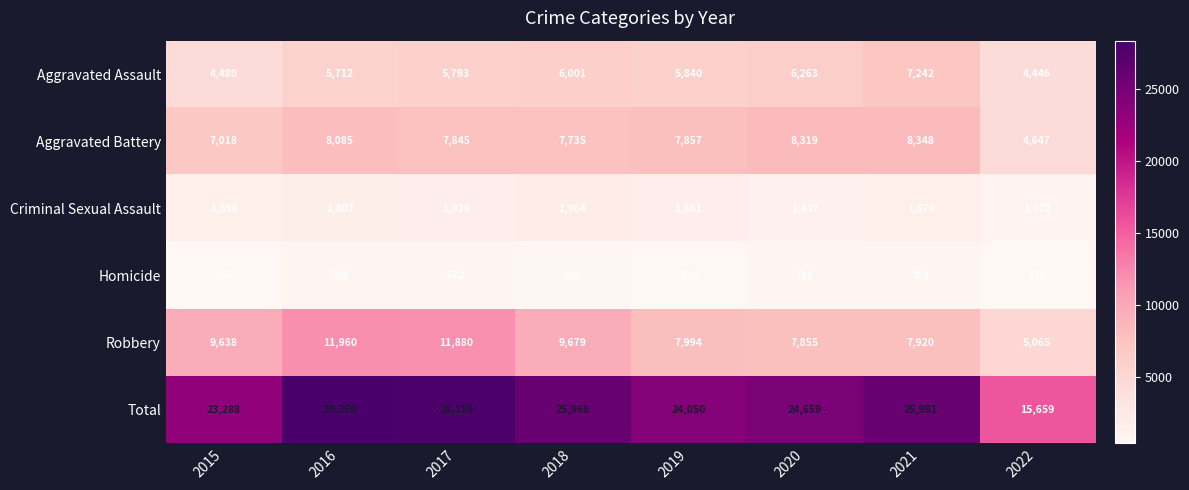

Which series has the largest total across all categories?

Total